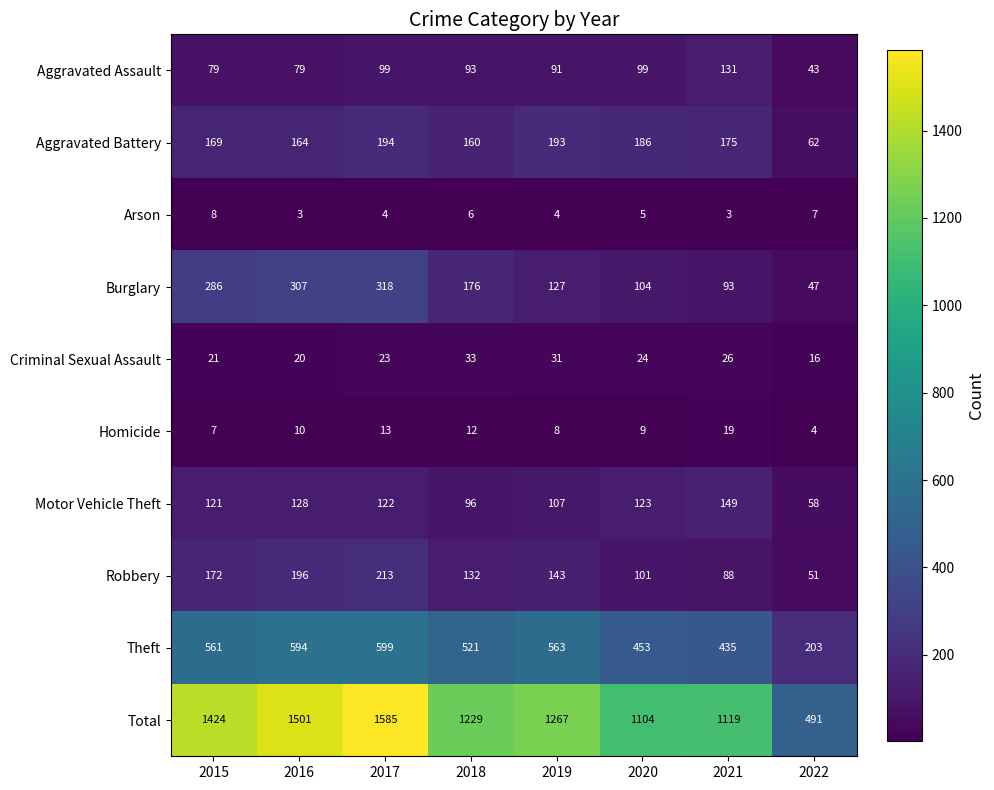

True or false: Motor Vehicle Theft has a value of 211 at 2020.

False